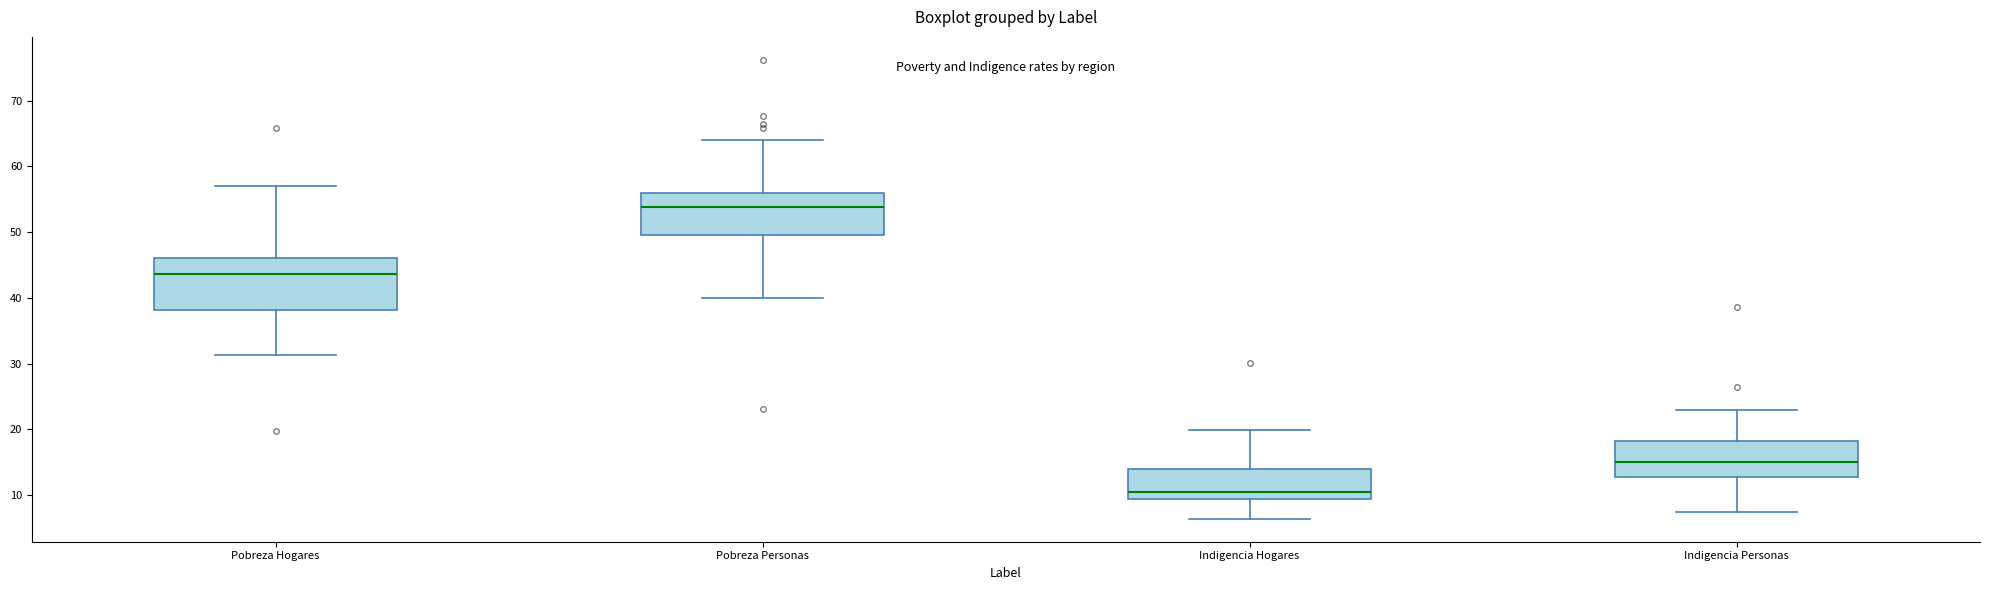

Reading left to right, transcribe this box plot: for each box, give where its median line is, the range the box spans, and where its two whiskers end, as read against the y-axis. The values are not printed on the chart, so give them approximately, as read against the axis.

Pobreza Hogares: median 44, box 38 to 46, whiskers 31 to 57
Pobreza Personas: median 54, box 50 to 56, whiskers 40 to 64
Indigencia Hogares: median 11, box 9 to 14, whiskers 6 to 20
Indigencia Personas: median 15, box 13 to 18, whiskers 8 to 23